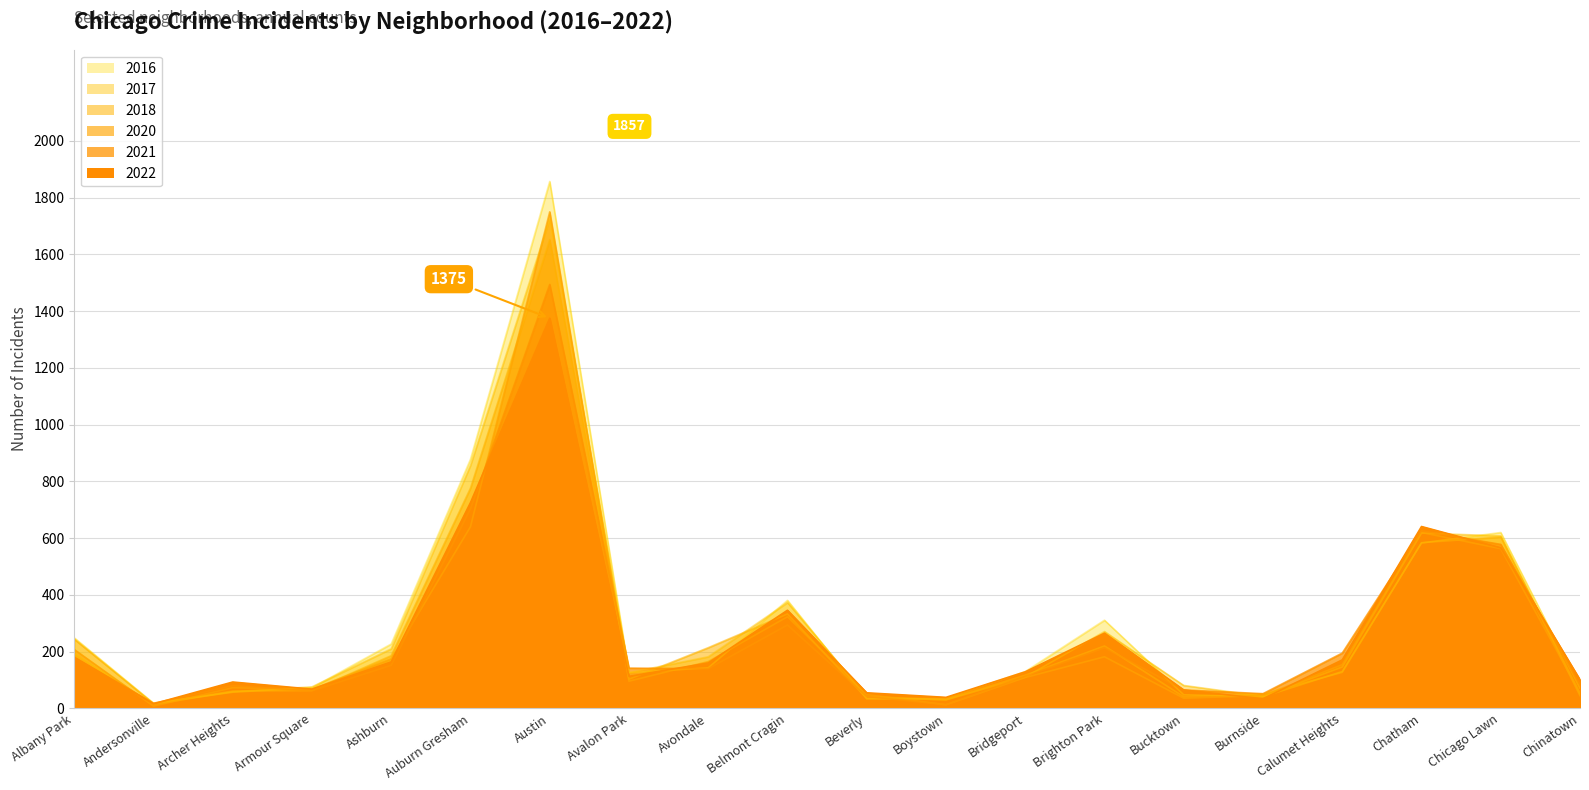

True or false: 2020 has more than 2 points higher than both neighbors.

True